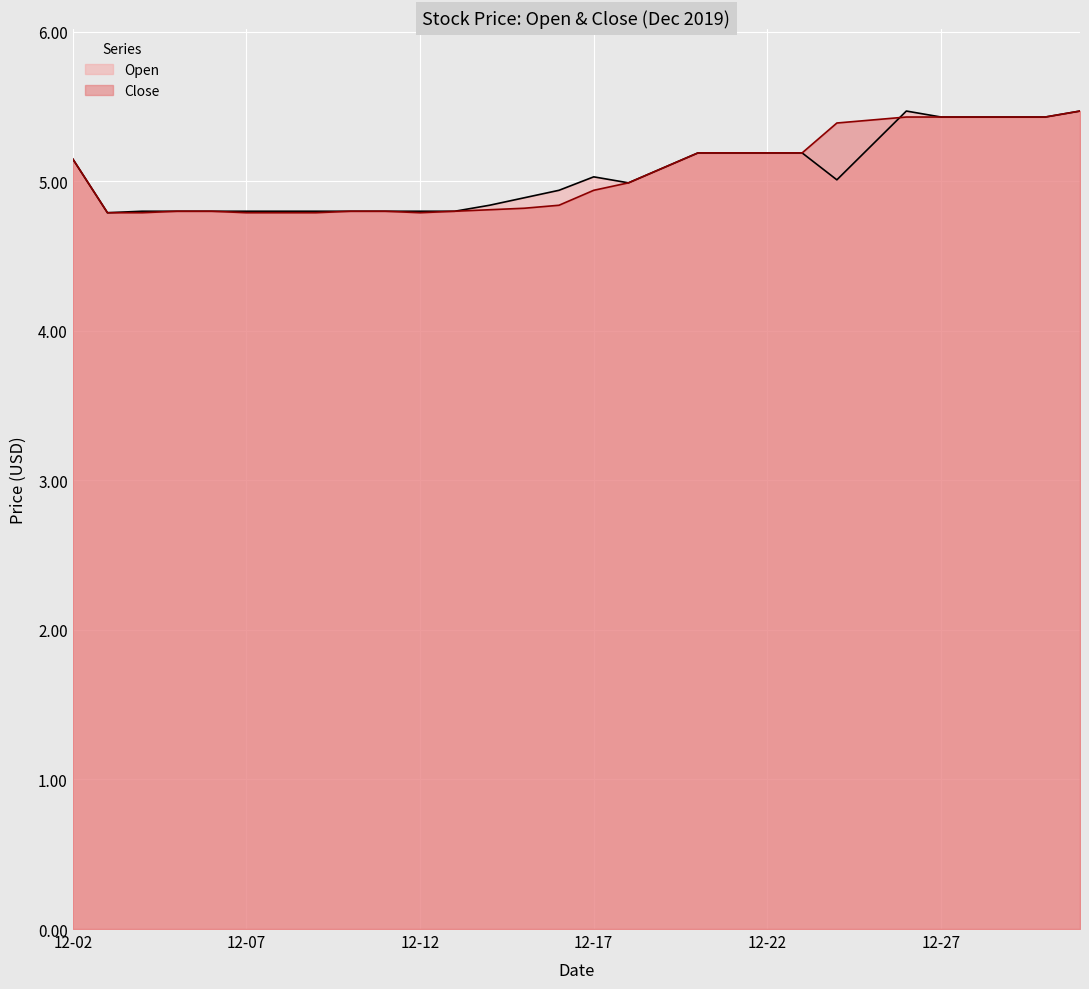

Which has a higher value, 2019-12-28 or 2019-12-21?

2019-12-28